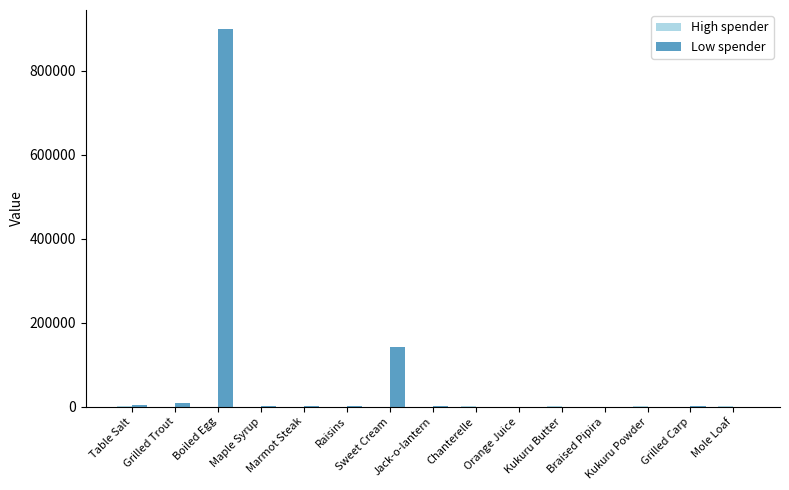

What is the maximum value shown in the chart?

900052